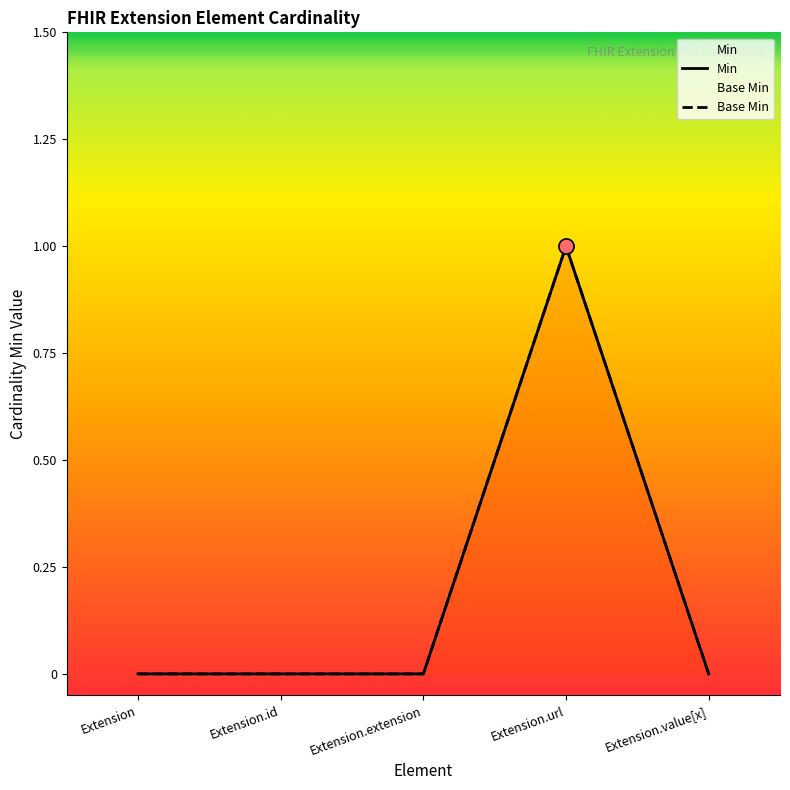

At how many categories does at least one series exceed 0?

1